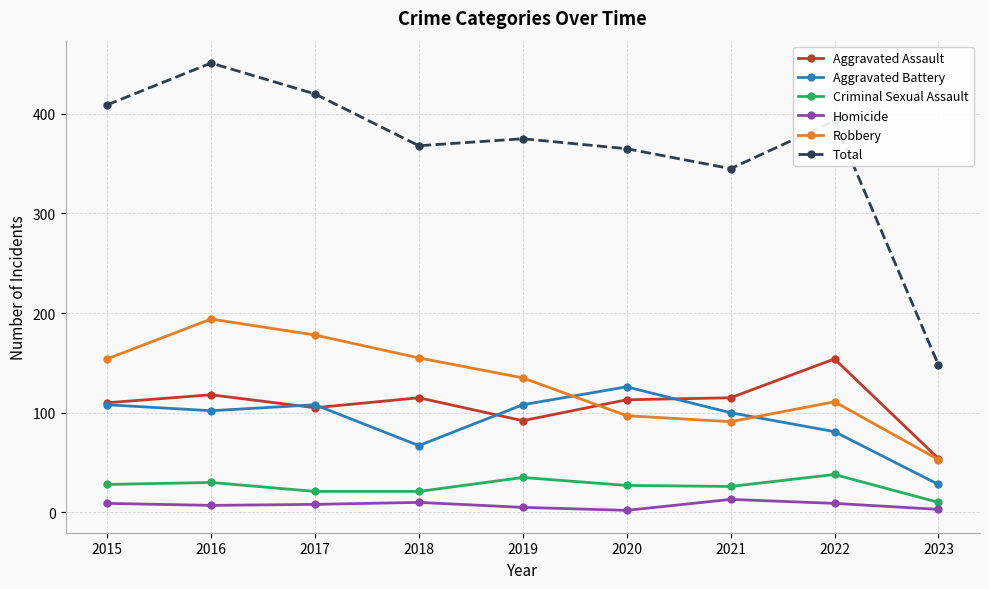

What are all the series names shown in the legend?

Aggravated Assault, Aggravated Battery, Criminal Sexual Assault, Homicide, Robbery, Total